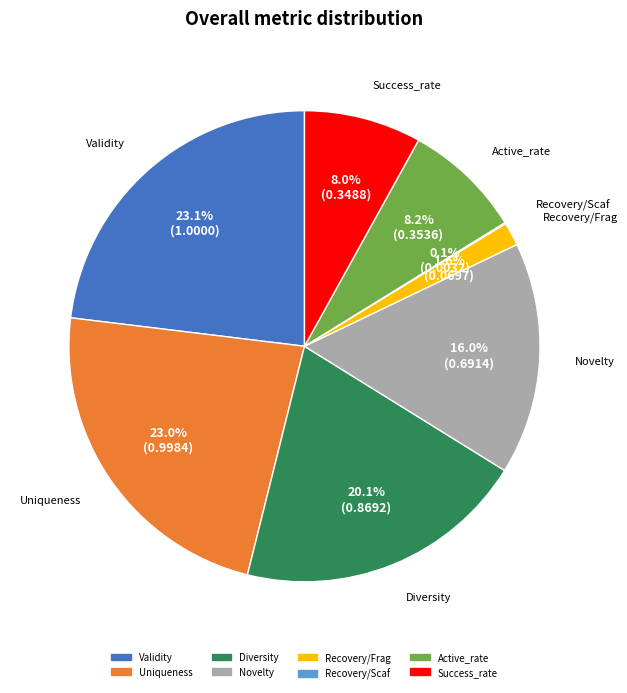

Does Active_rate represent more than half of the total?

No